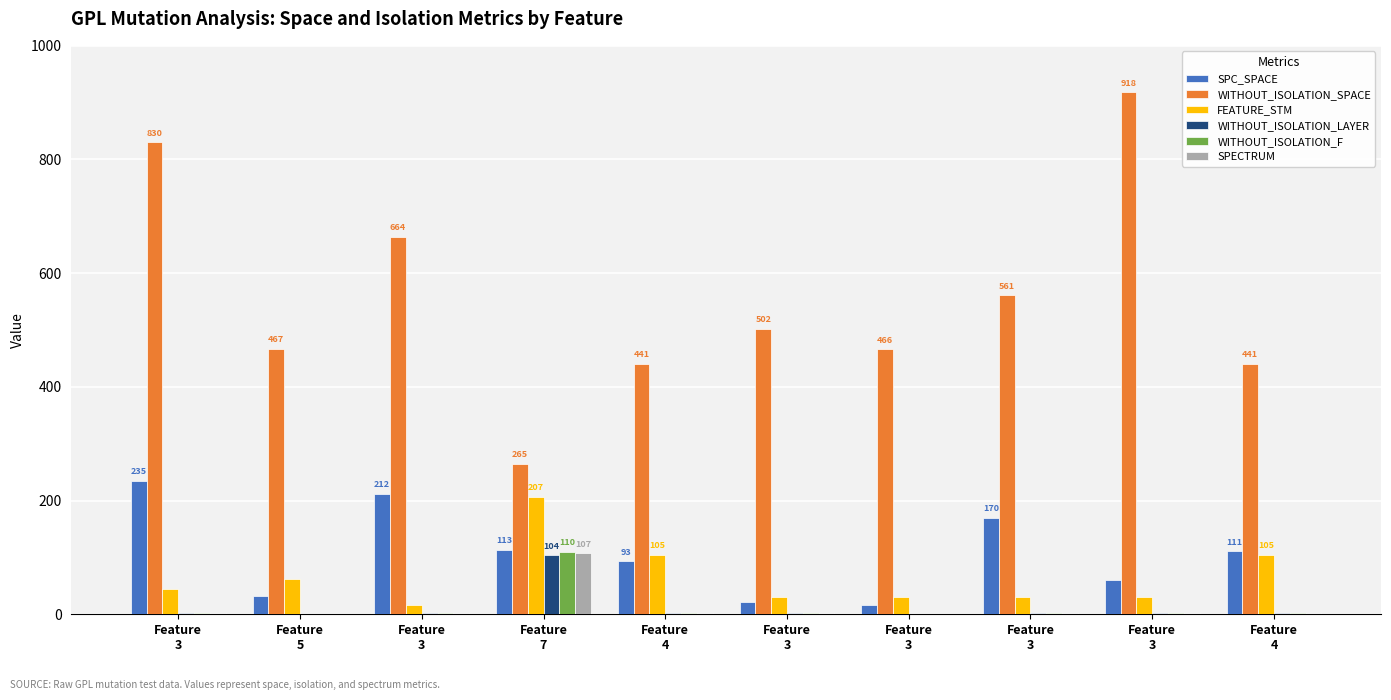

How many groups of bars are there?

10